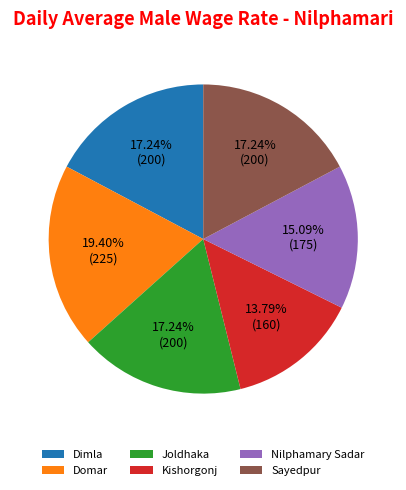

Does Kishorgonj represent more than half of the total?

No